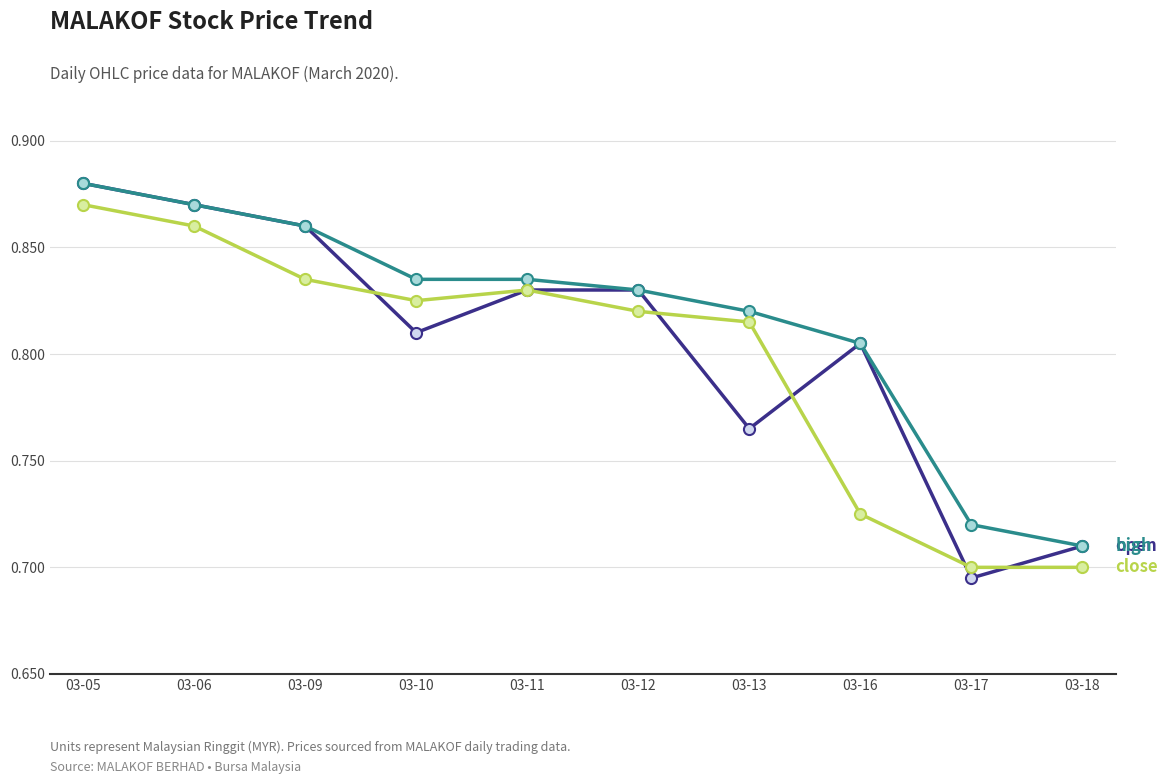

At which category is the sum across all series the highest?

03-05